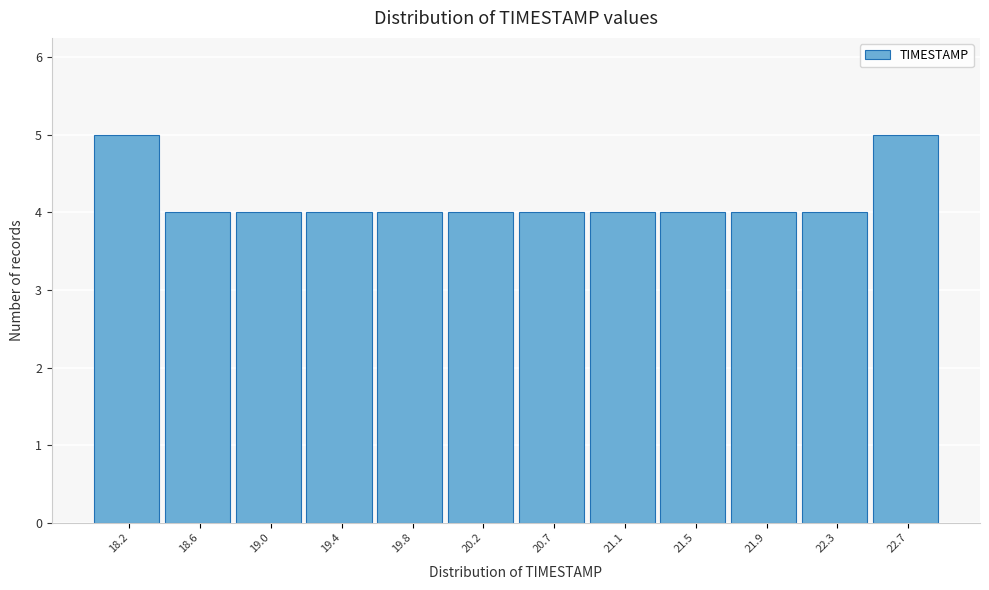

What is the height of the bar covering 20.85 to 21.25 on the x-axis? Neither the bar edges nor the heights are printed on the chart, so give them approximately, as read against the axes.

4